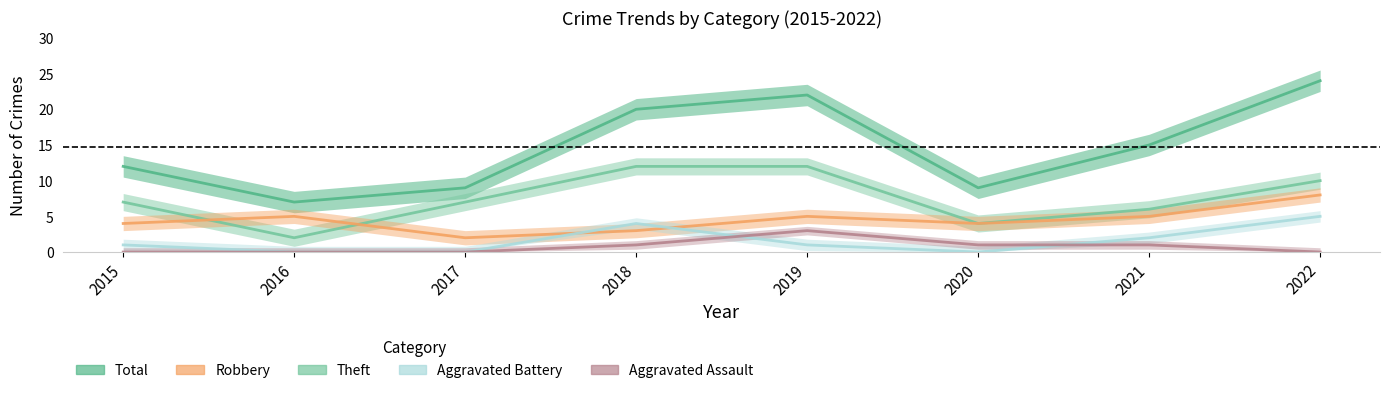

True or false: Robbery and Total intersect in this chart.

False